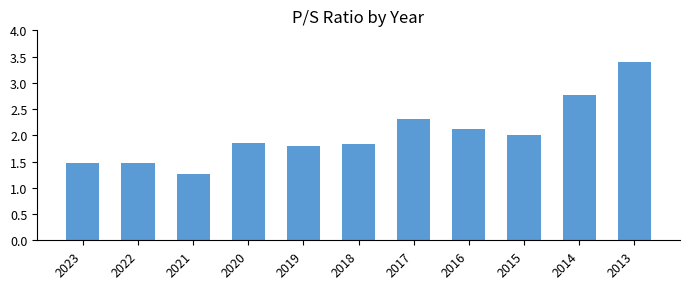

How many distinct data groups are displayed?

1